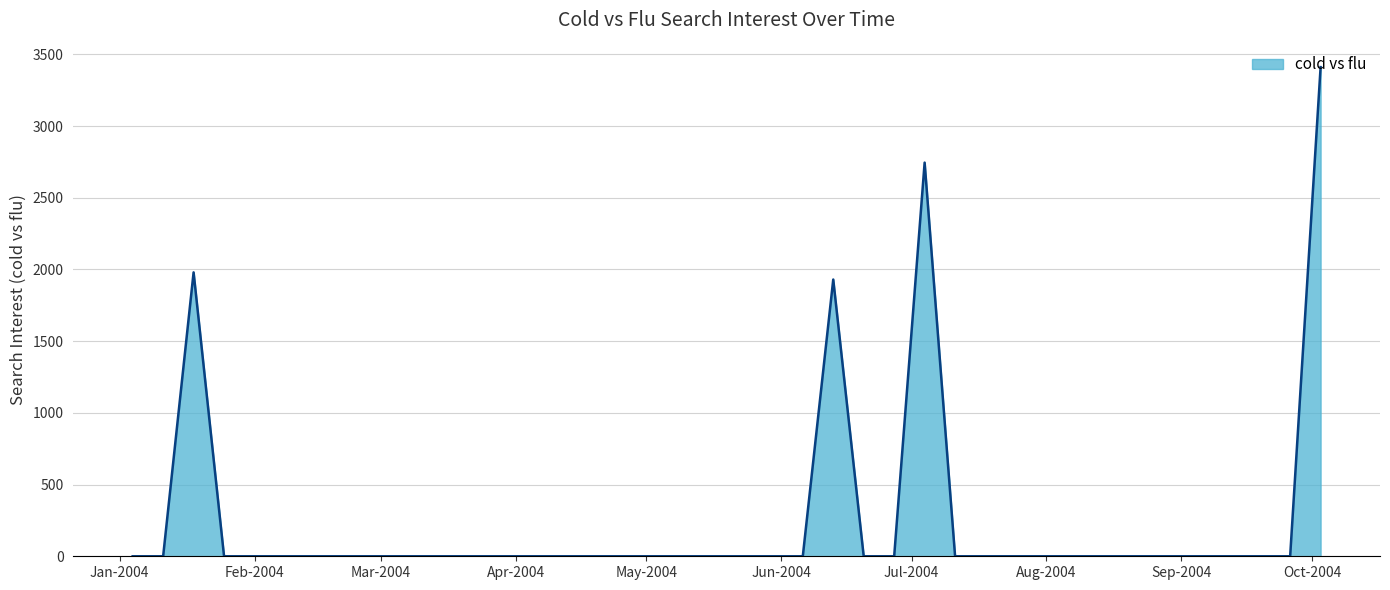

What is the greatest value displayed?

3410.6